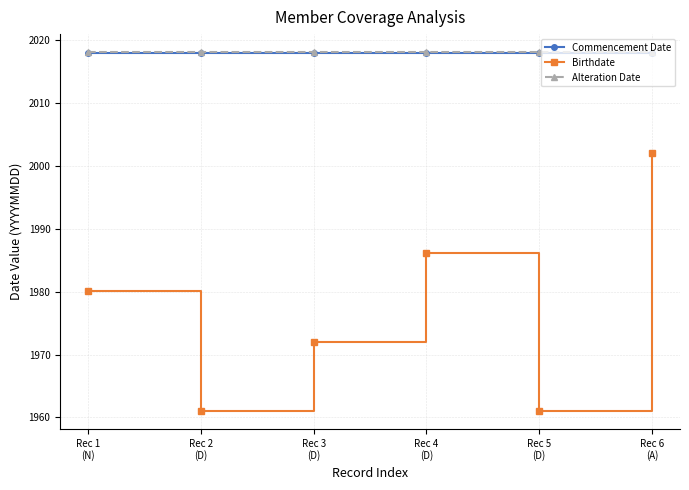

What is the approximate value of Alteration Date at Rec 4
(D)?

2018.1